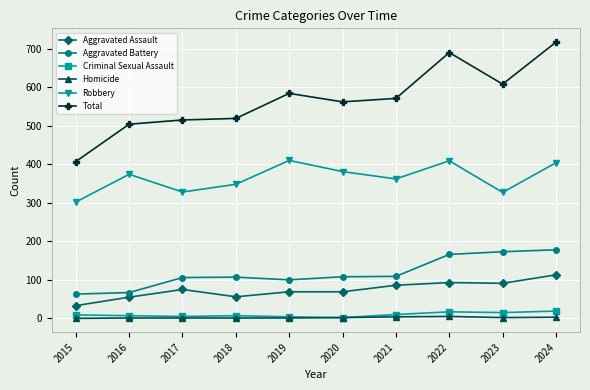

What is the sum of the Aggravated Battery values at 2019 and 2020?

208